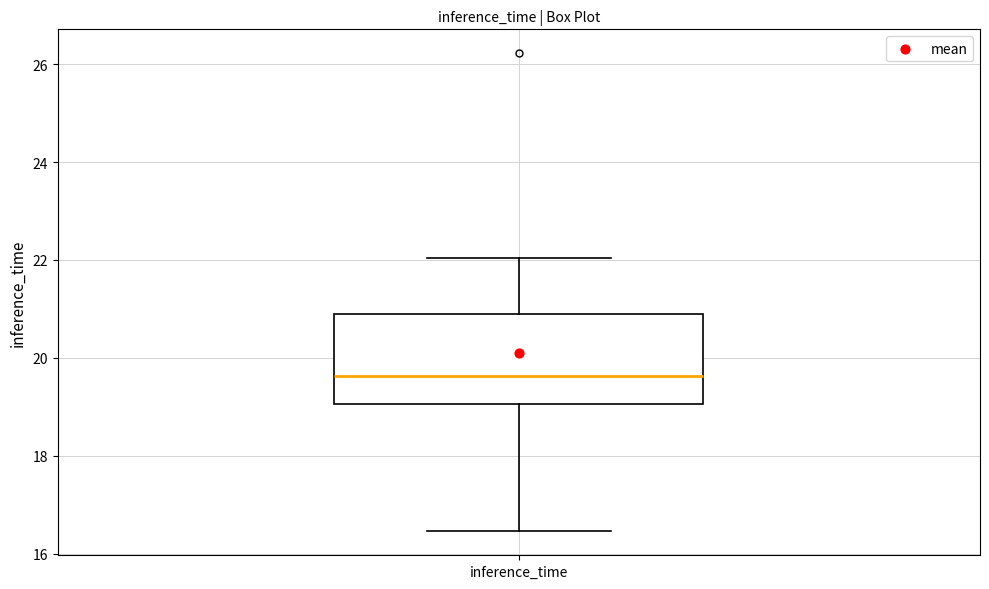

Read this box plot against the y-axis: the position of the median line, the range covered by the box, and the ends of both whiskers. The values are not printed on the chart, so give them approximately, as read against the axis.

median 19.6, box 19.0 to 20.8, whiskers 16.4 to 22.0